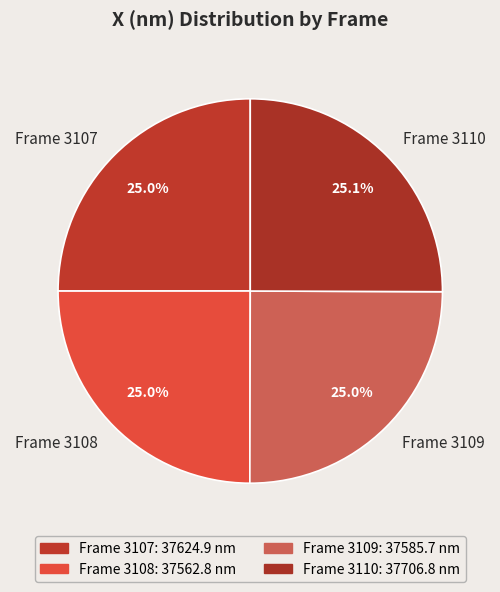

Is it true that Frame 3110 is 38% of the pie?

False